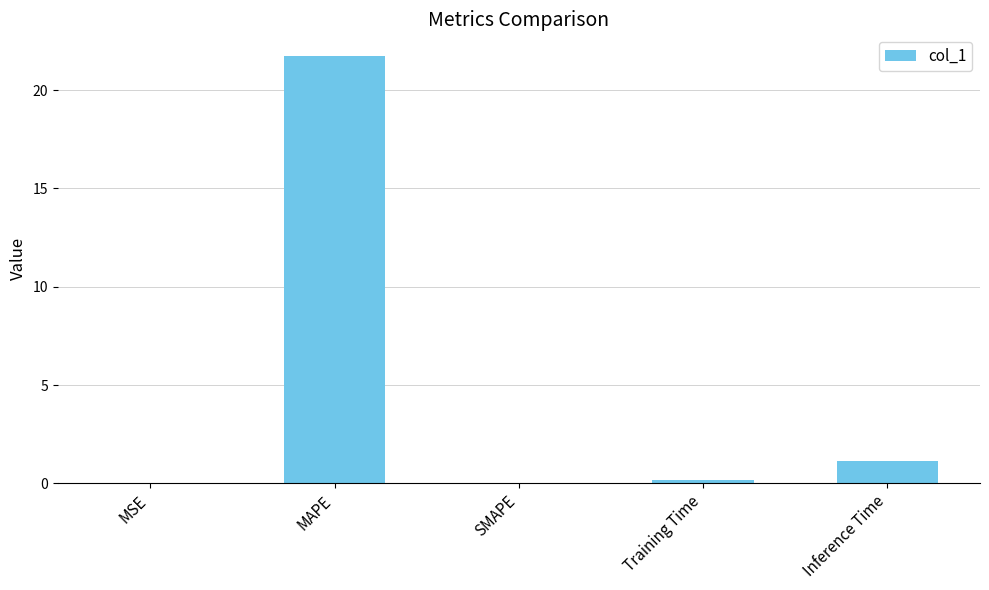

True or false: the data shows -9.4 at SMAPE.

False